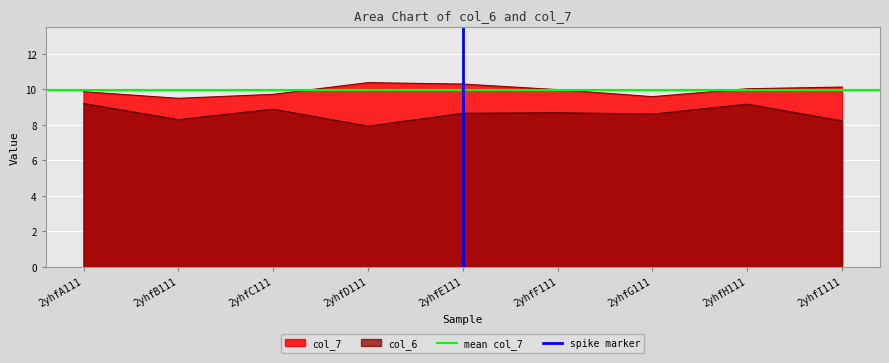

What is the average value of the spike marker series?

0.5